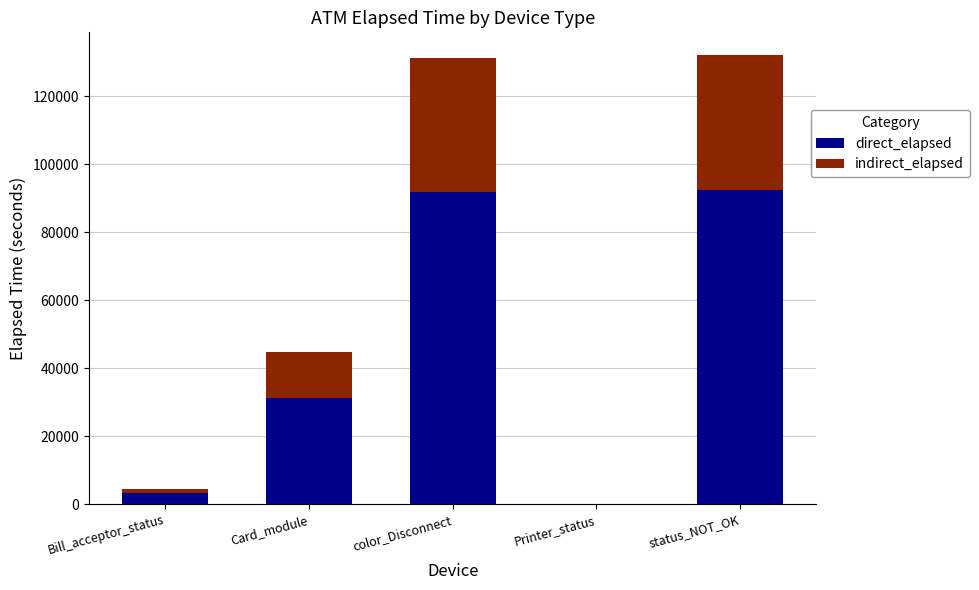

What is the maximum value for direct_elapsed?

92556